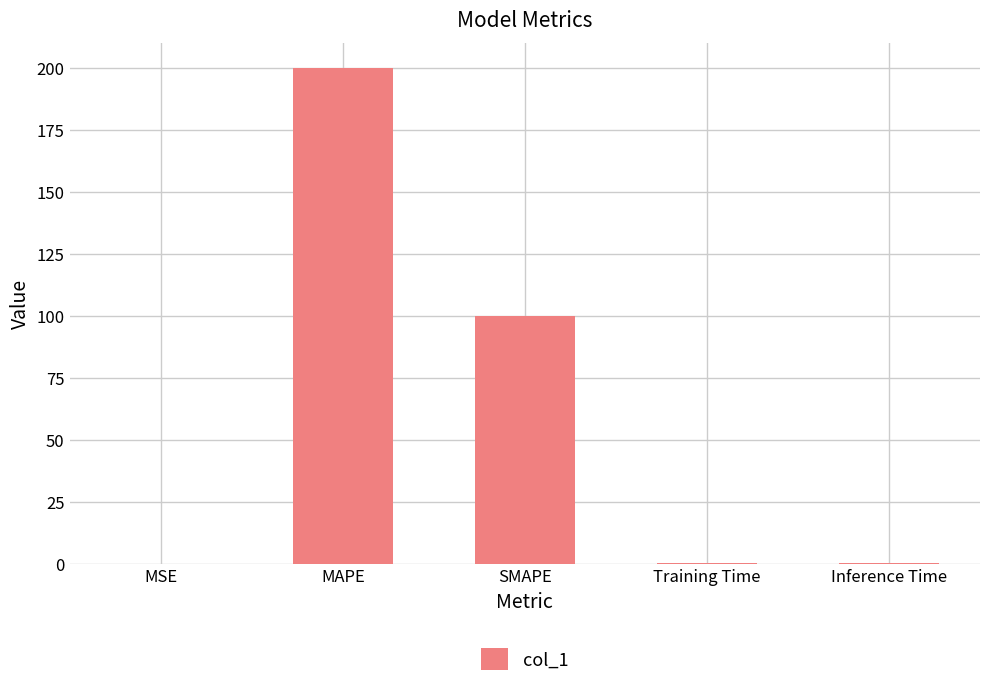

What is the greatest value displayed?

200.0